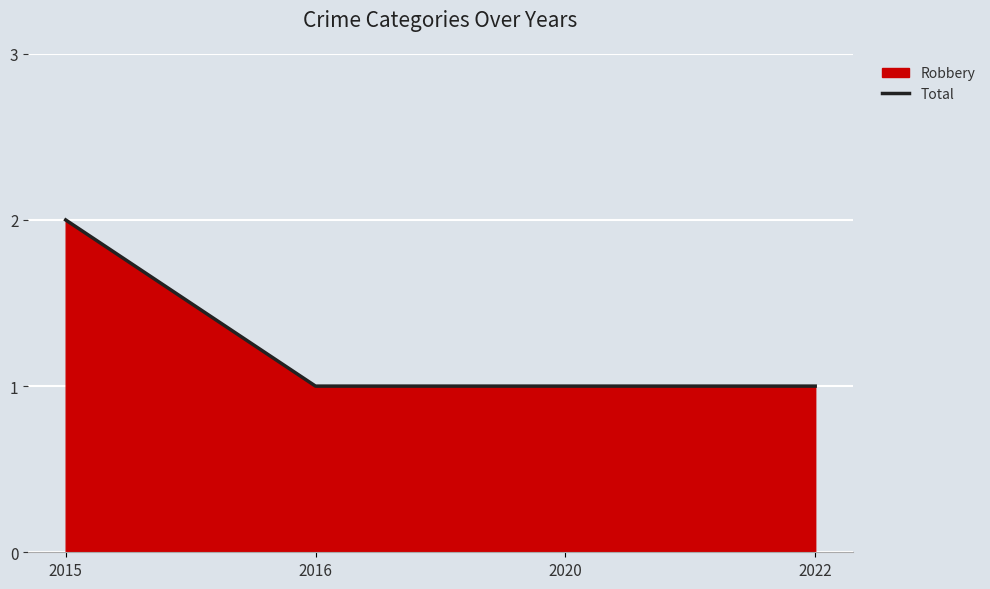

List the labels in order of value, smallest first.

2016, 2020, 2022, 2015